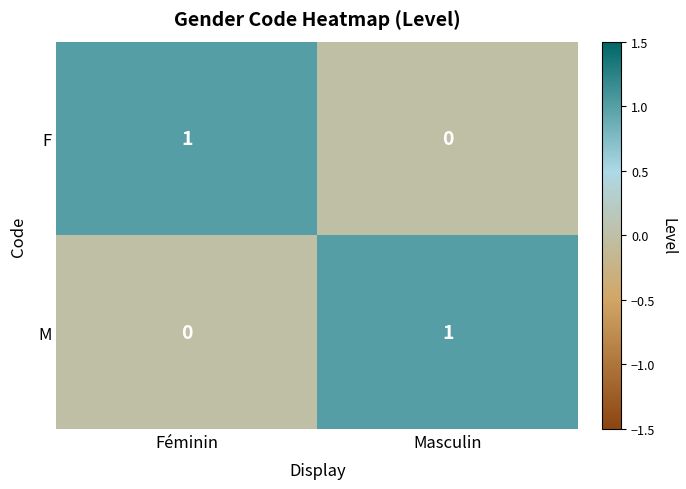

Is it true that M equals 1 at Masculin?

True